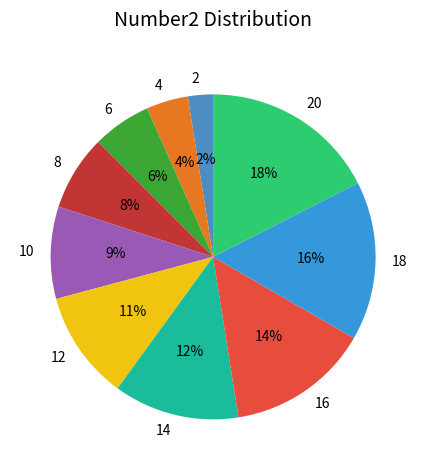

What percentage is the 10 slice, to the nearest percent?

9%